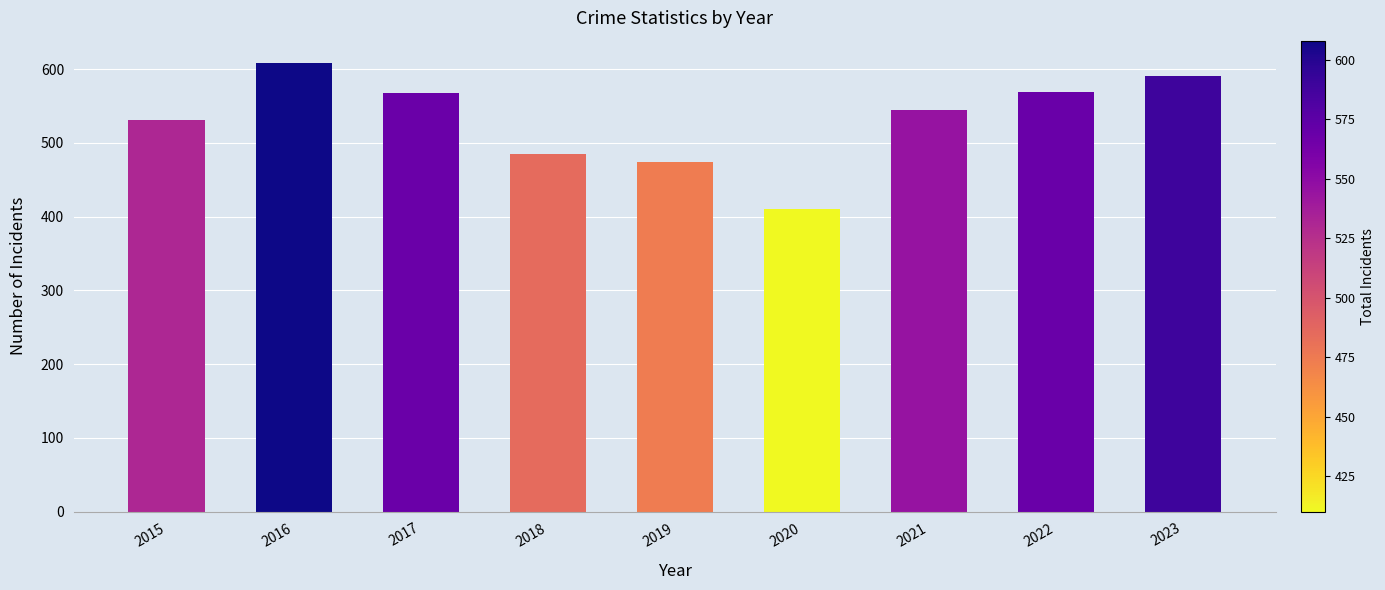

Is it true that the value at 2019 is 246?

False